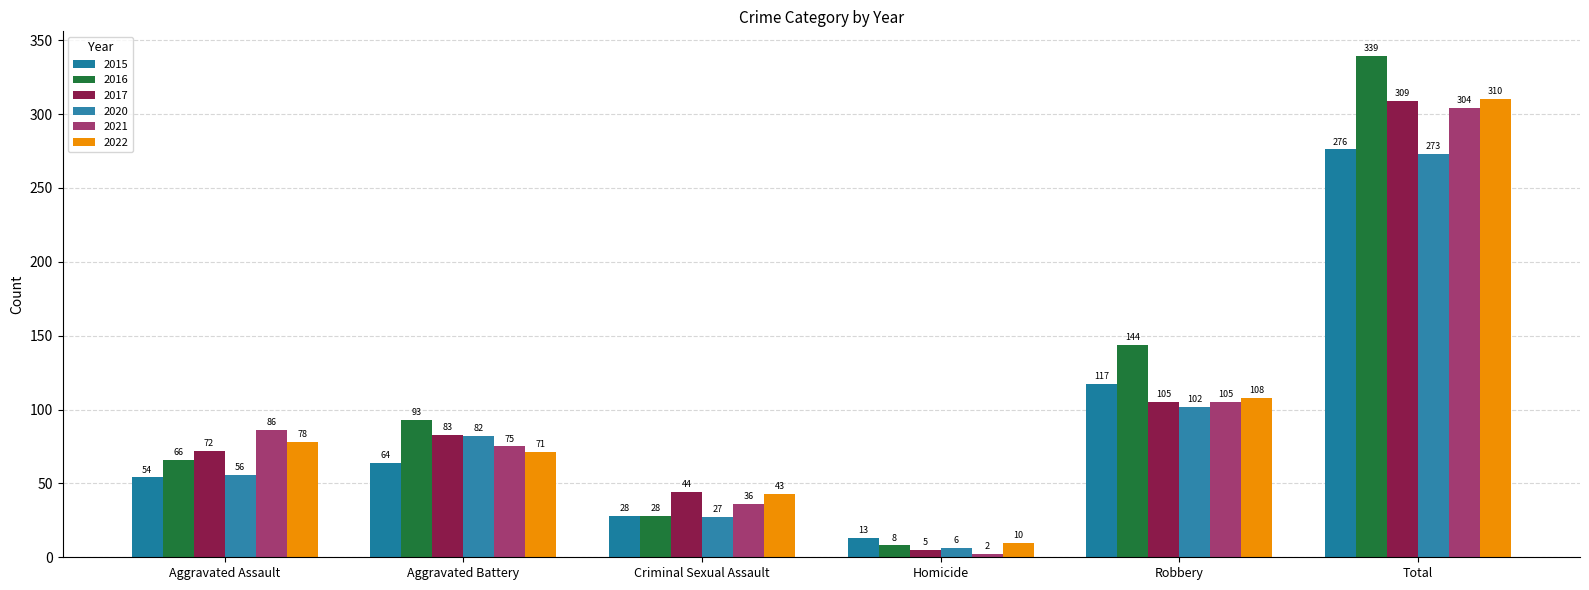

Count the number of categories in the chart.

6